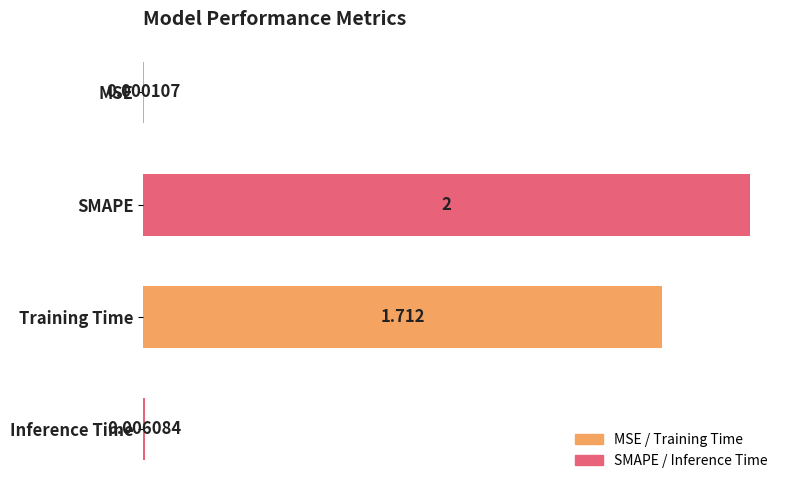

Which category has the highest value across all series?

SMAPE